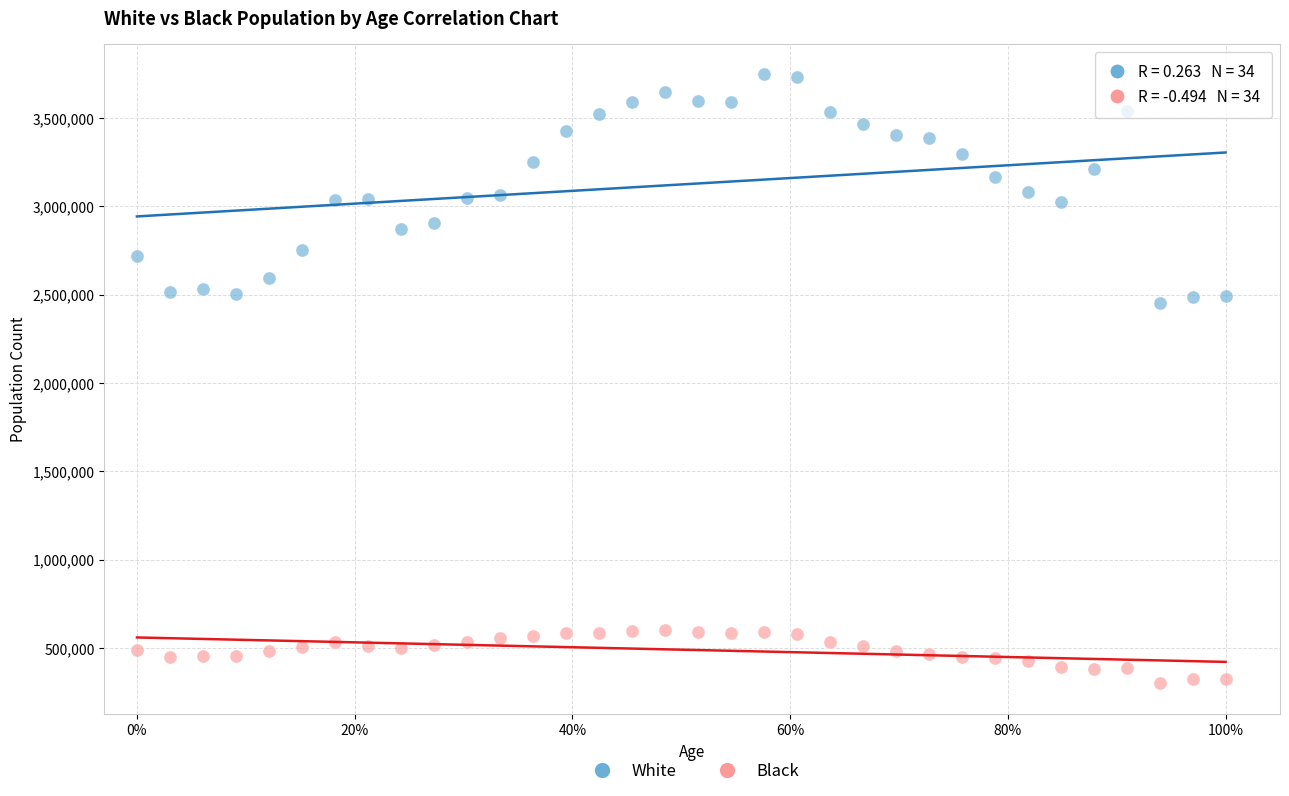

What are all the series names shown in the legend?

White, Black